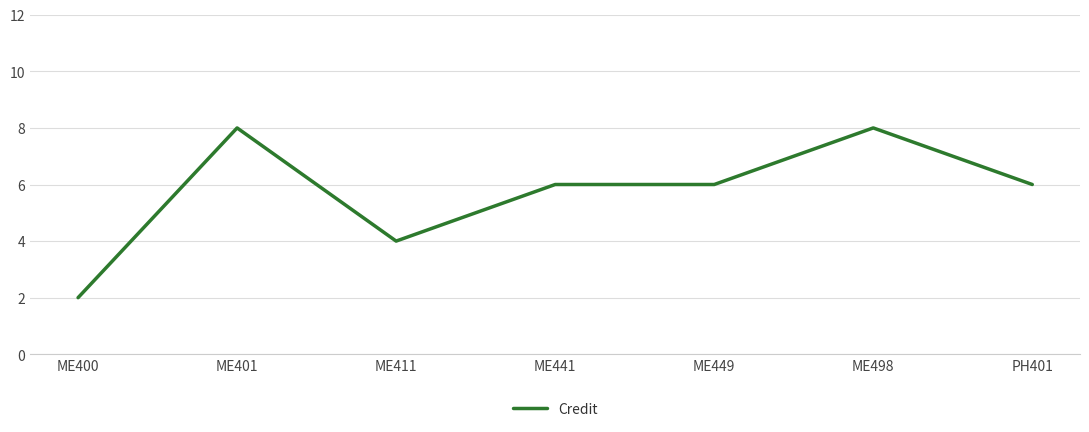

What position from the left is ME449?

5